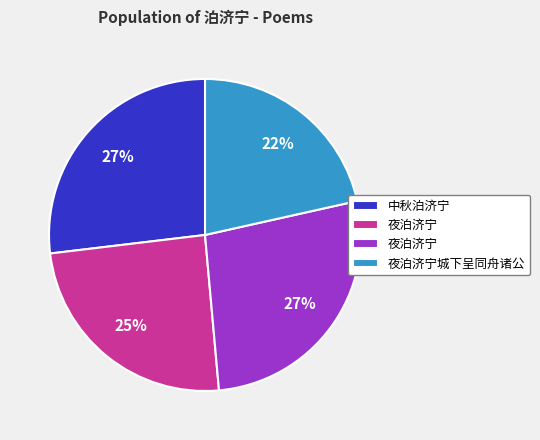

Is there any slice that represents more than half of the pie?

No